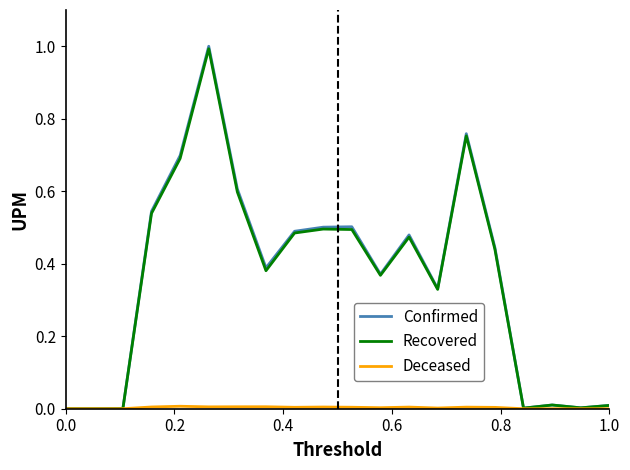

What is the sum of all Confirmed values?

7.1